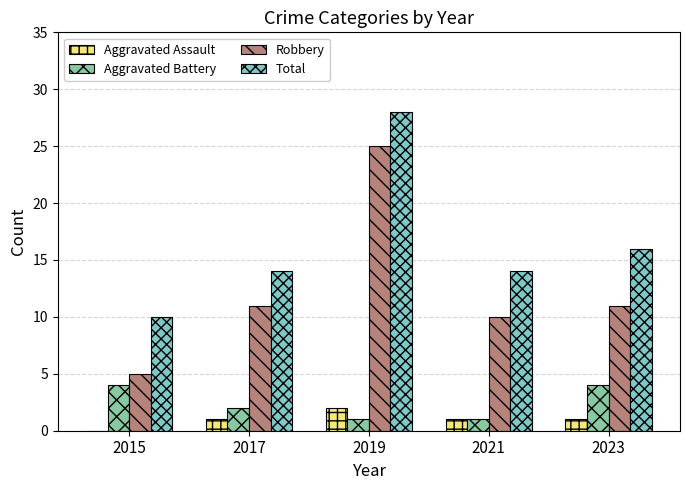

Reading right to left, extract all data points from this chart.

Aggravated Assault: 1	1	2	1	0
Aggravated Battery: 4	1	1	2	4
Robbery: 11	10	25	11	5
Total: 16	14	28	14	10